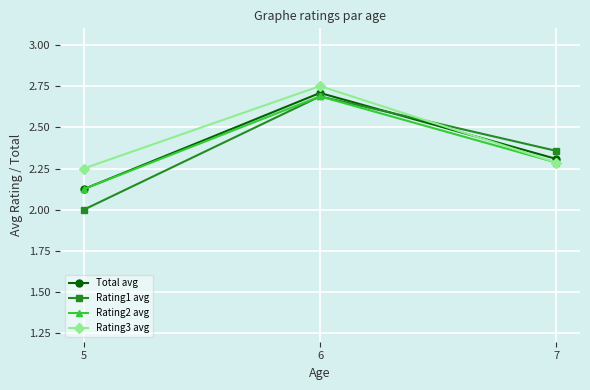

The value of Total avg at 5 is 3.4. True or false?

False